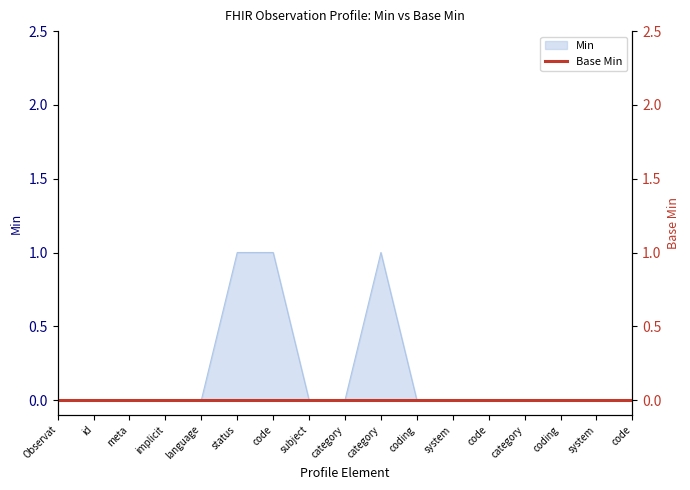

How many interior local peaks (higher than both neighbors) does the data have?

1